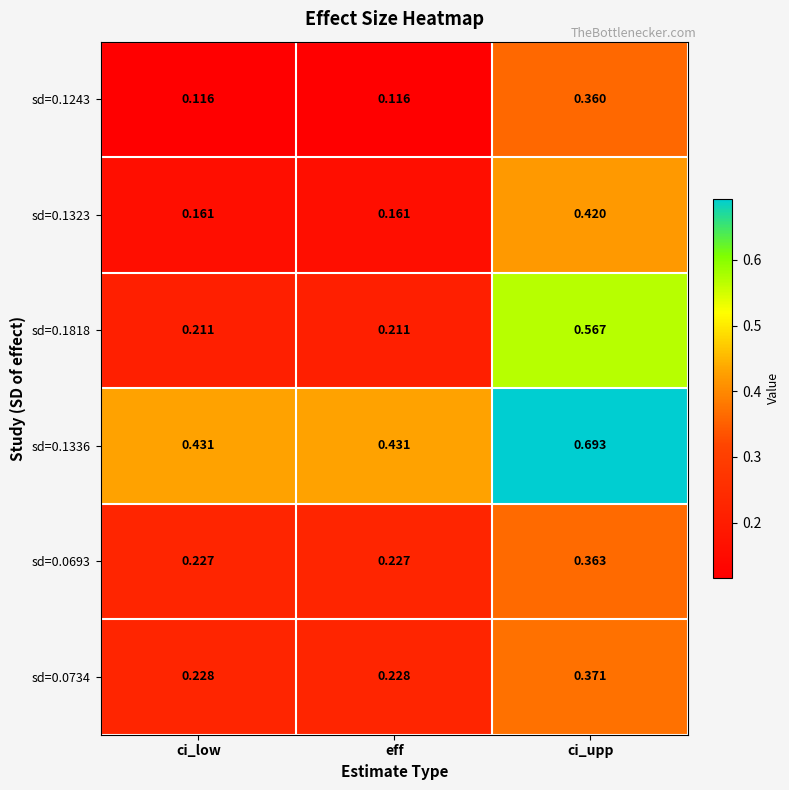

At which label does sd=0.0734 reach its peak?

ci_upp